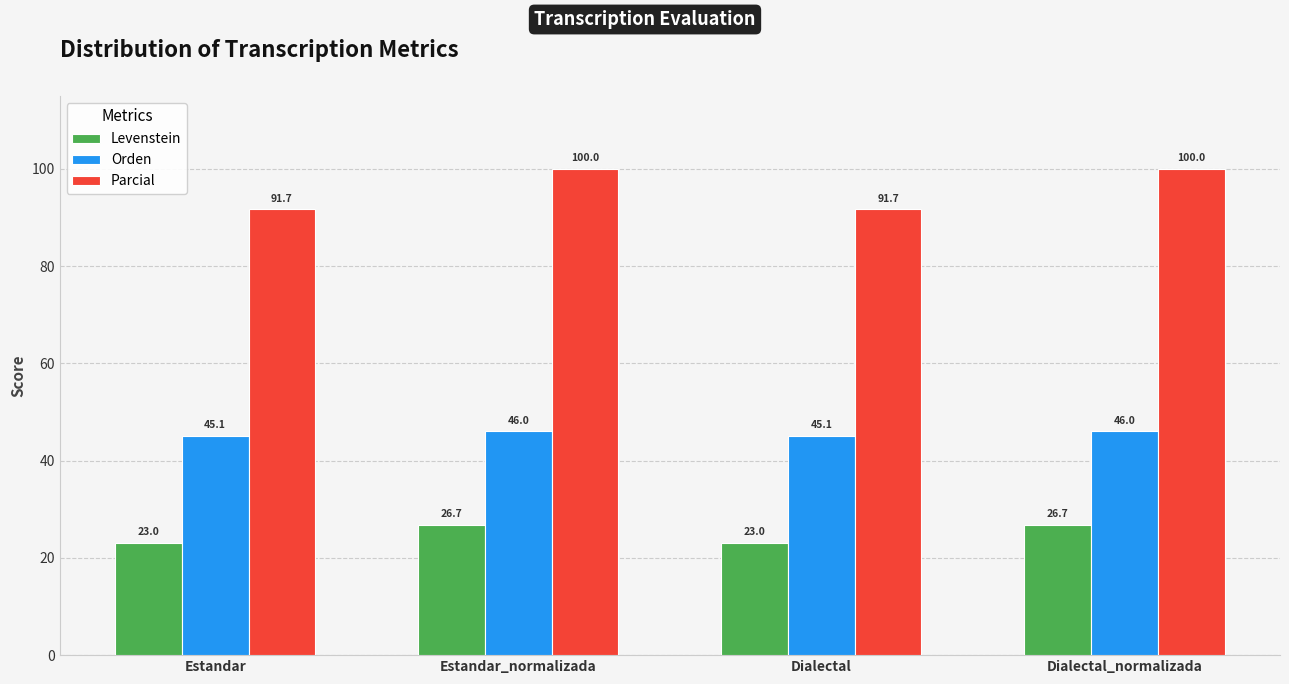

What is the highest value of the Levenstein series?

26.7